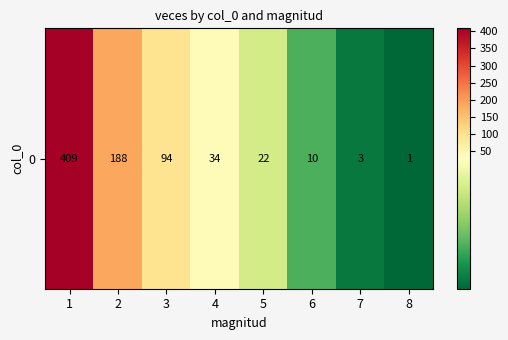

The value at 4 is 34. True or false?

True